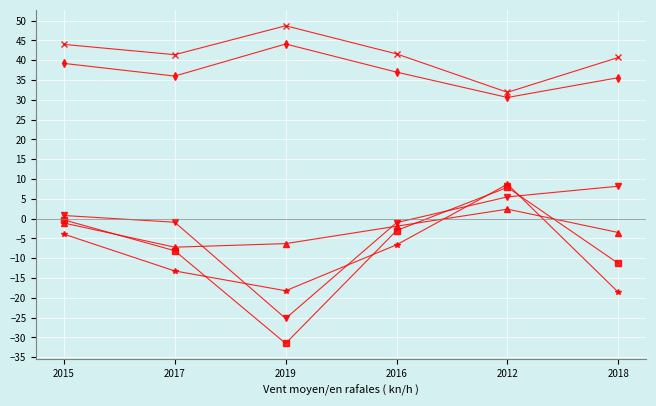

What is the spread (max minus min) of values at 2015?

47.9